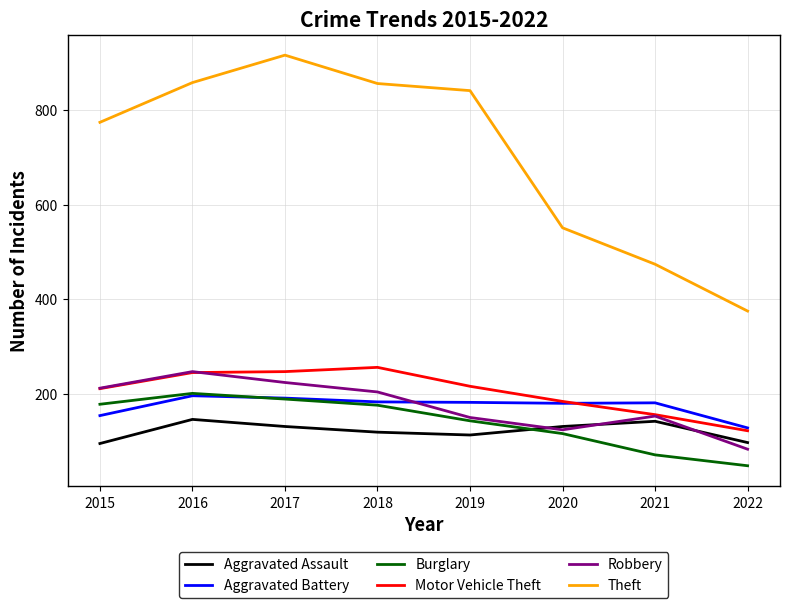

What is the maximum value shown in the chart?

916